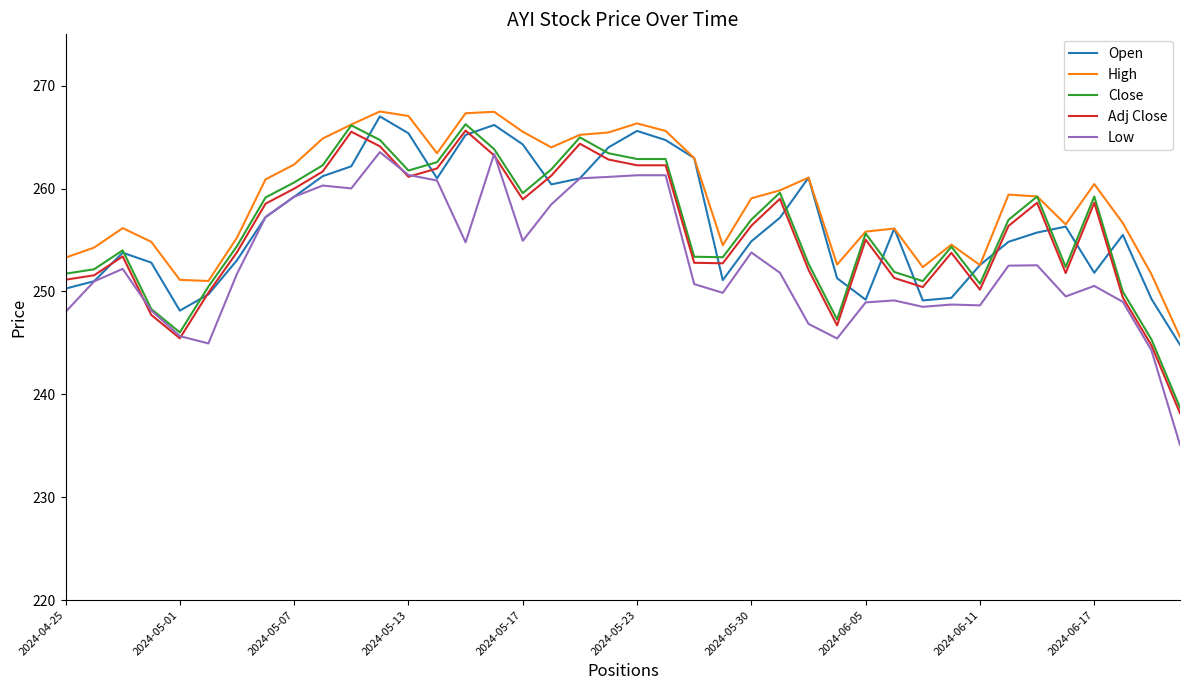

Which series has the largest total across all categories?

High